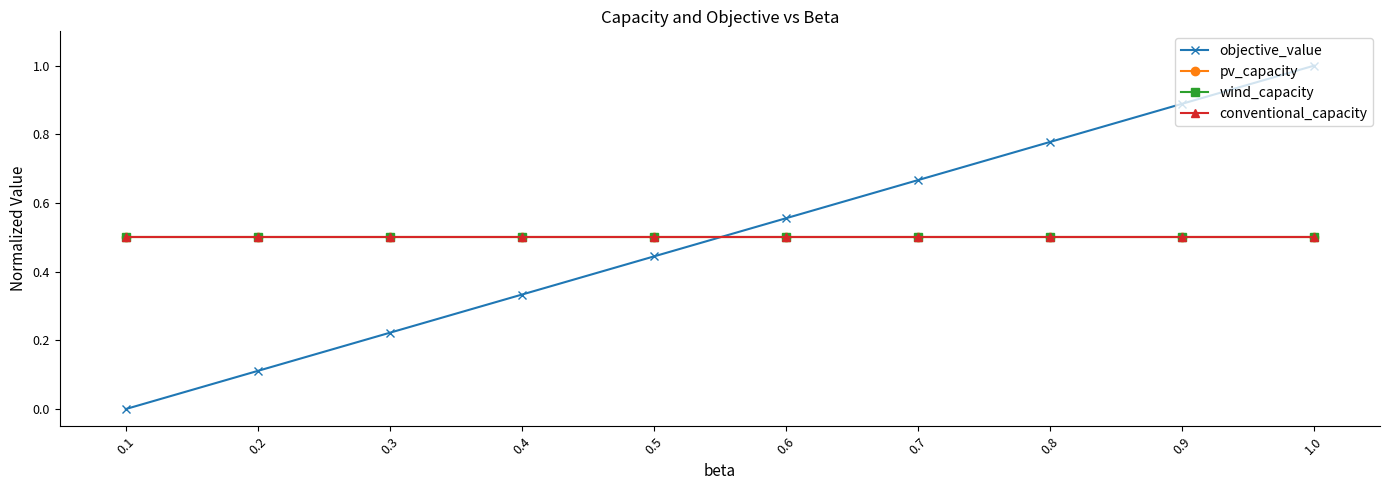

List the series in order of their peak value, lowest first.

pv_capacity, wind_capacity, conventional_capacity, objective_value